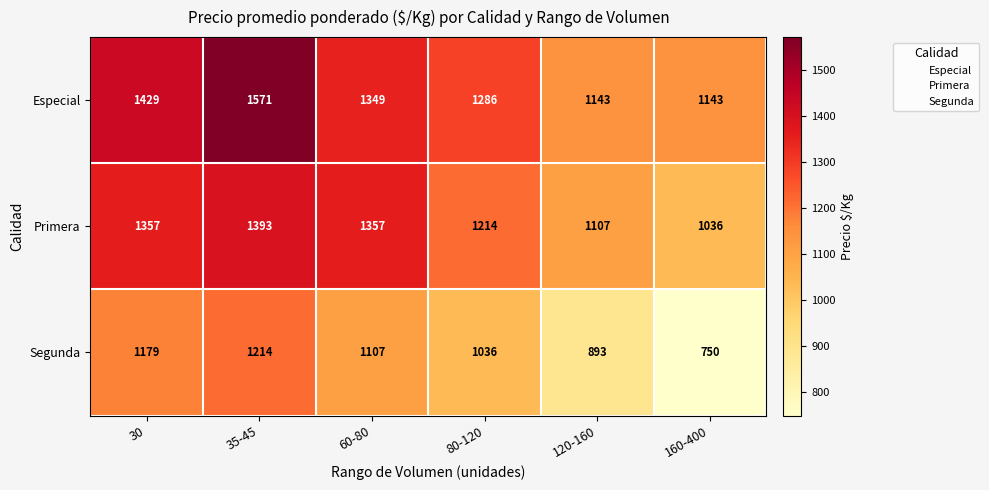

What is the maximum value for Especial?

1571